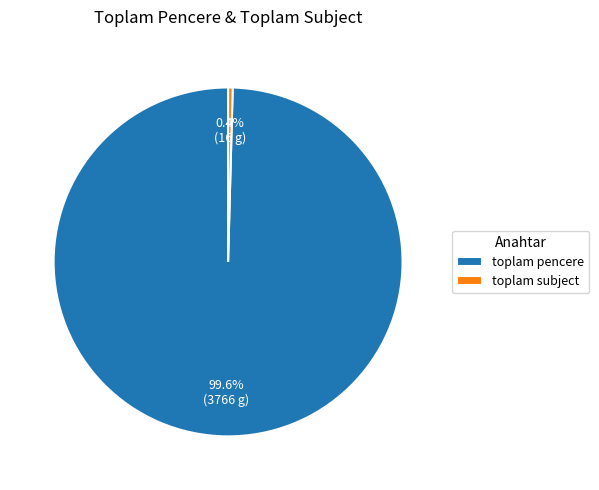

Count the number of slices in the pie.

2